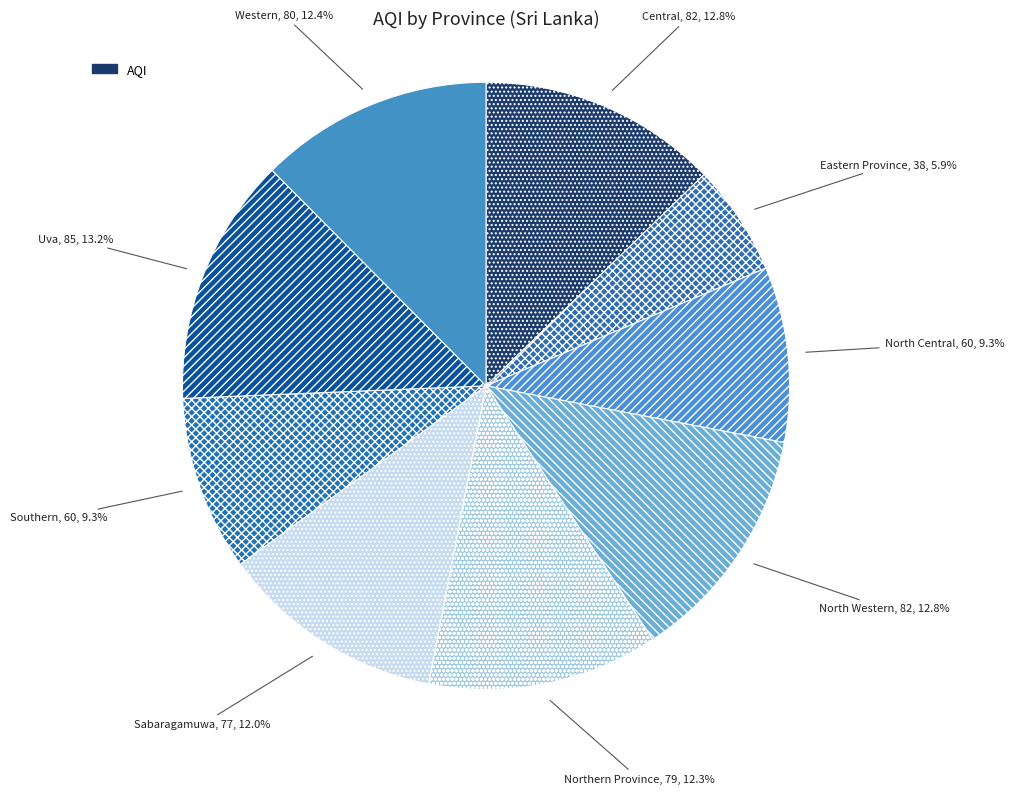

Does Uva account for over 50% of the chart?

No